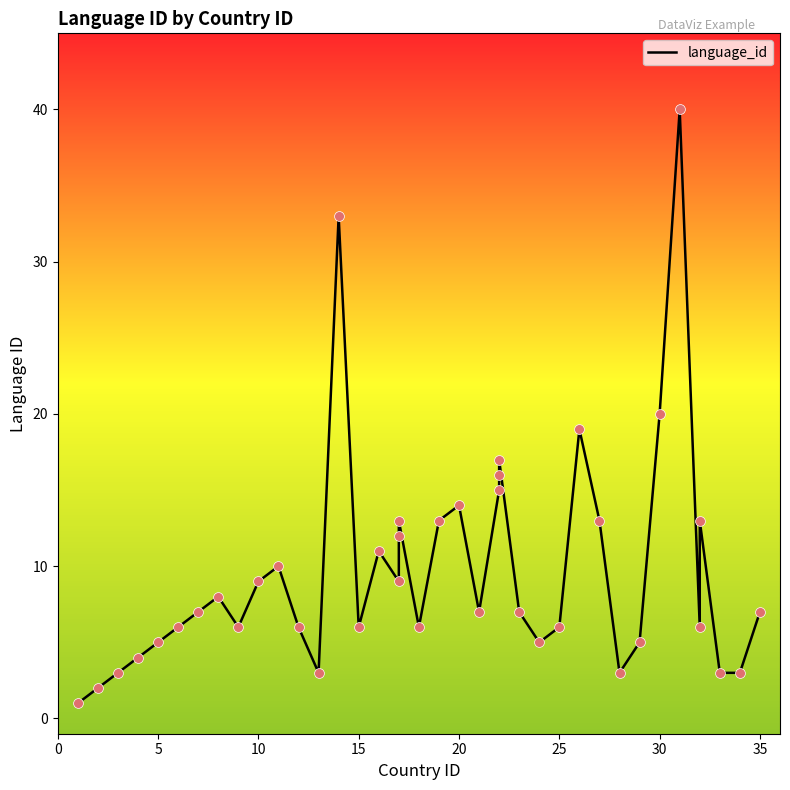

Between 17 and 28, which is larger?

17